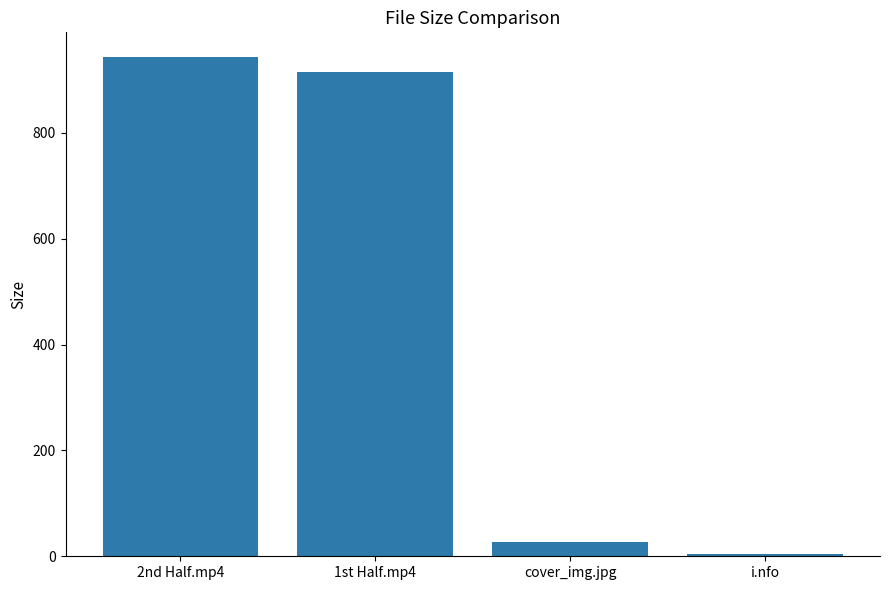

List the labels in order of value, smallest first.

i.nfo, cover_img.jpg, 1st Half.mp4, 2nd Half.mp4